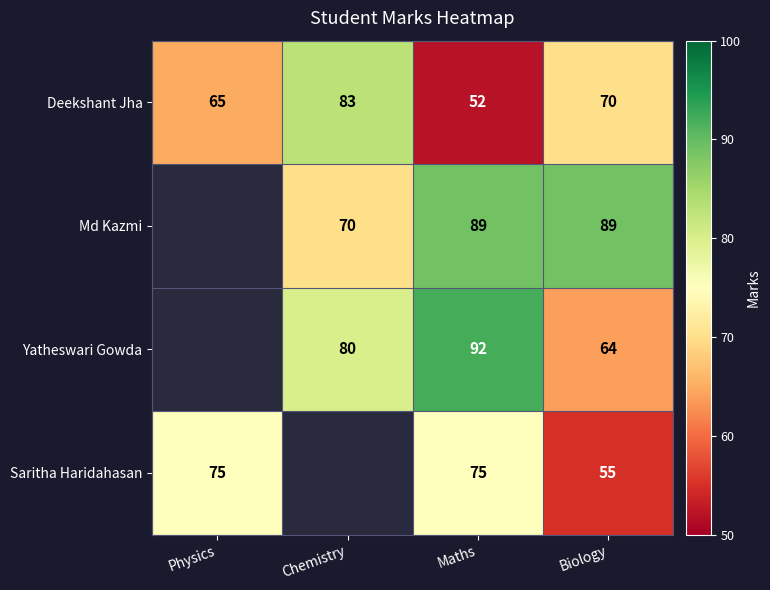

What is the smallest value displayed?

52.0